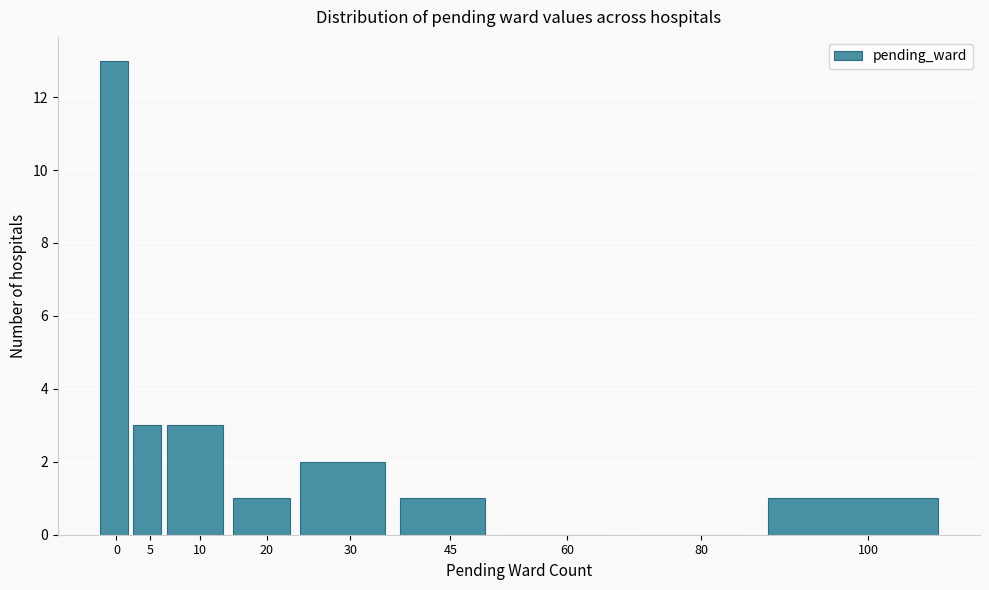

Reading left to right, what are all the values shown in this chart?

0=13	5=3	10=3	20=1	30=2	45=1	60=0	80=0	100=1